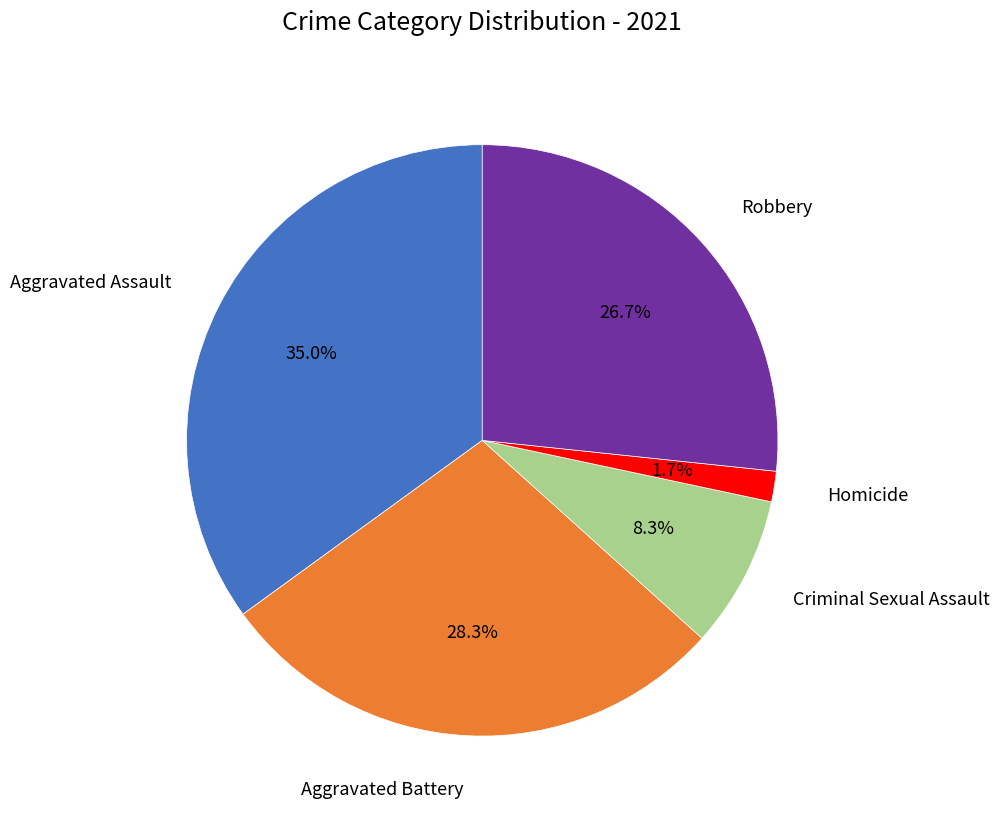

Is there a majority slice in this chart?

No